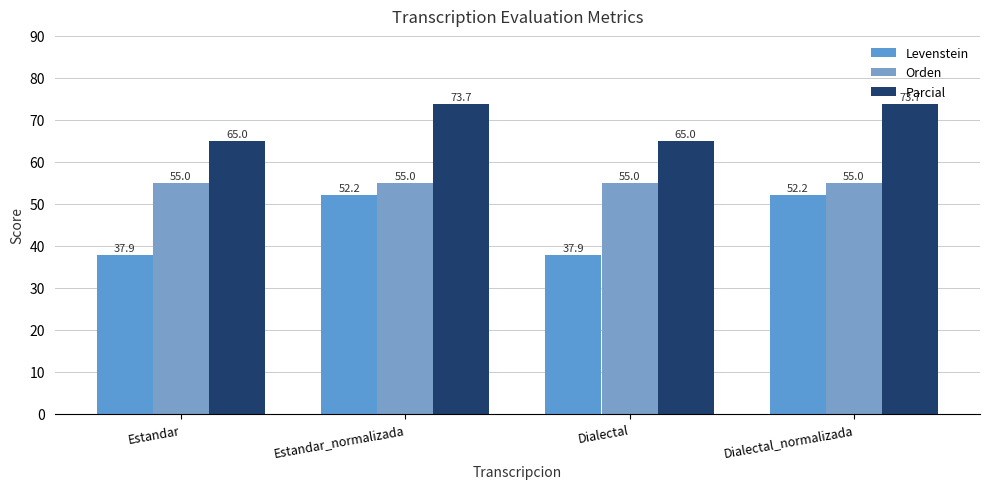

How many bars are there in each group?

3